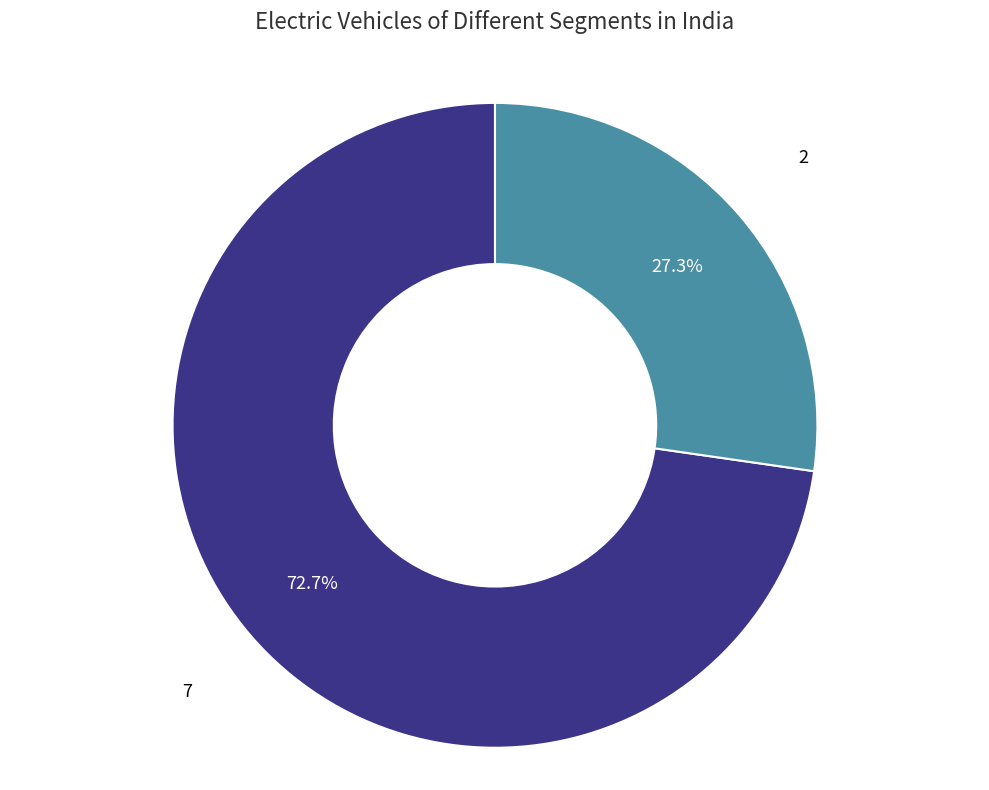

Is there any slice that represents more than half of the pie?

Yes